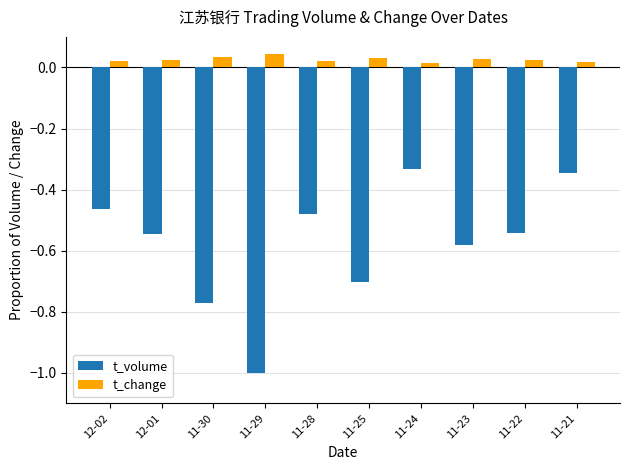

Rank the series by their average value, from highest to lowest.

t_change, t_volume